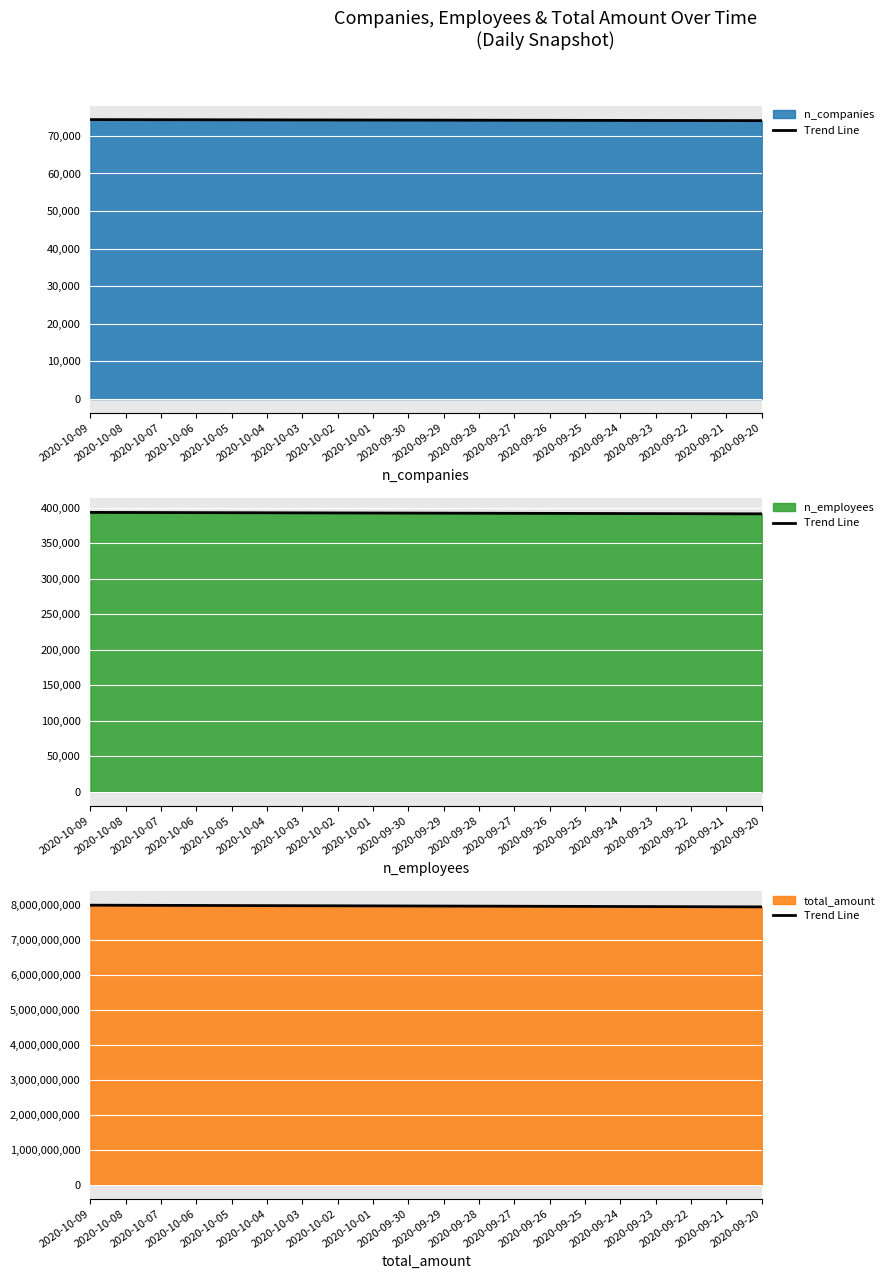

Rank the categories by value from lowest to highest.

2020-09-20, 2020-09-21, 2020-09-22, 2020-09-23, 2020-09-24, 2020-09-25, 2020-09-26, 2020-09-27, 2020-09-28, 2020-09-29, 2020-09-30, 2020-10-01, 2020-10-02, 2020-10-03, 2020-10-04, 2020-10-05, 2020-10-06, 2020-10-07, 2020-10-08, 2020-10-09